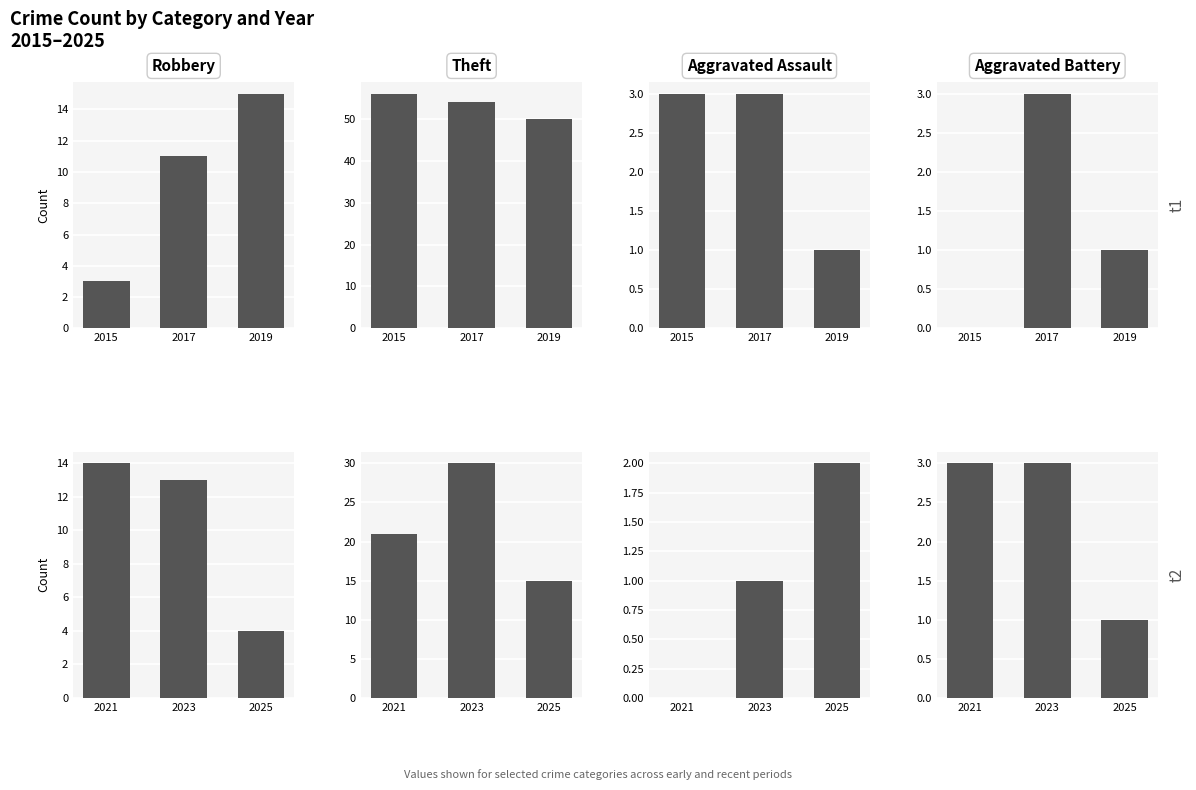

Is it true that Robbery equals 19 at 2023?

False